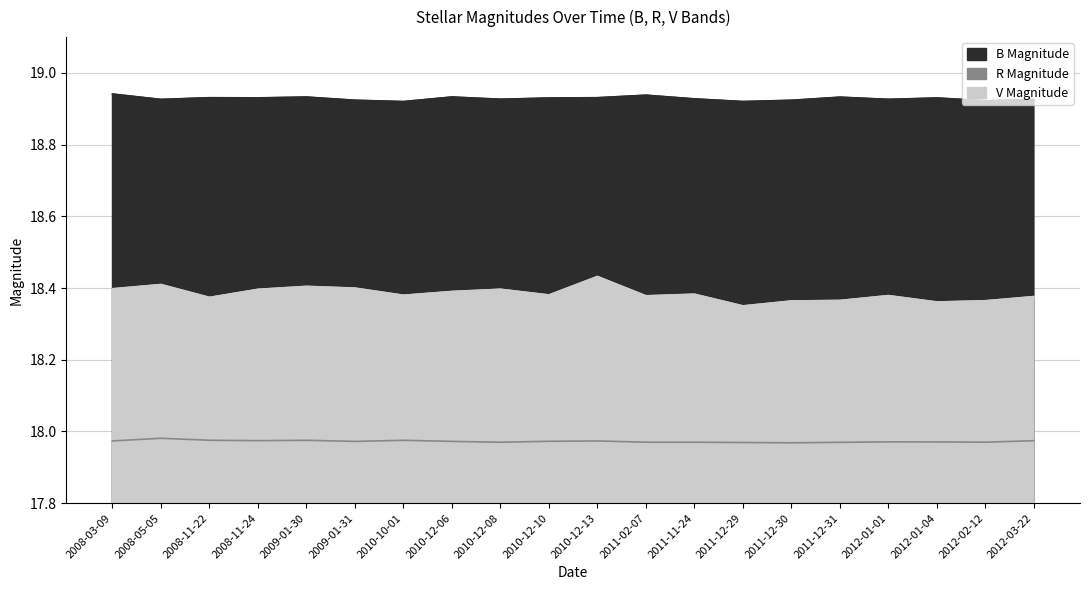

What is the approximate value of V Magnitude at 2012-02-12?

18.4